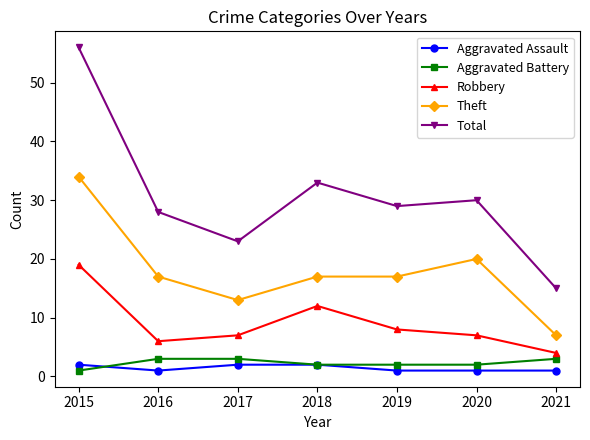

At which category does Robbery reach its first local valley?

2016